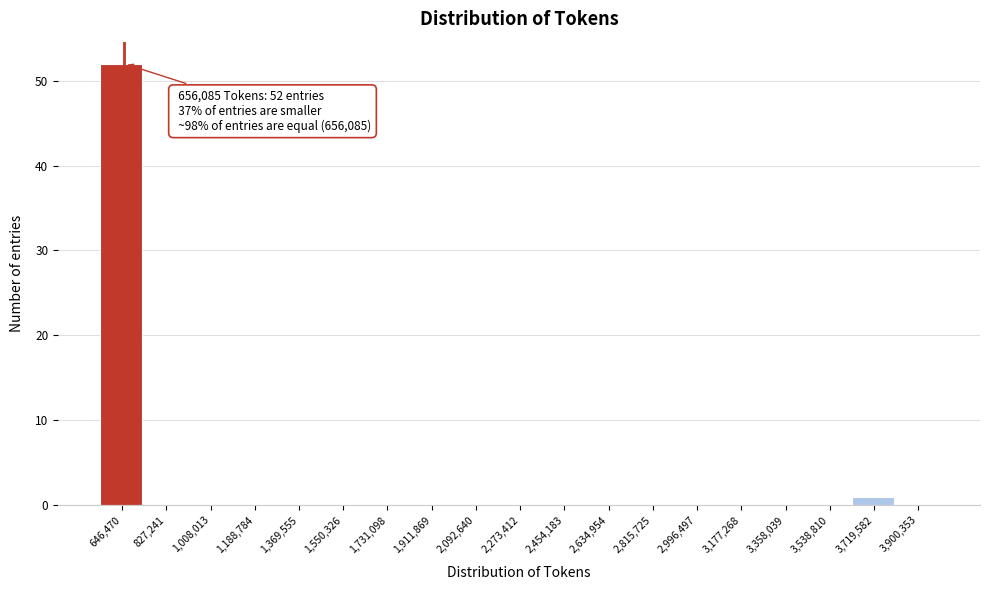

Over which range of the x-axis is the bar tallest?

560000 to 740000